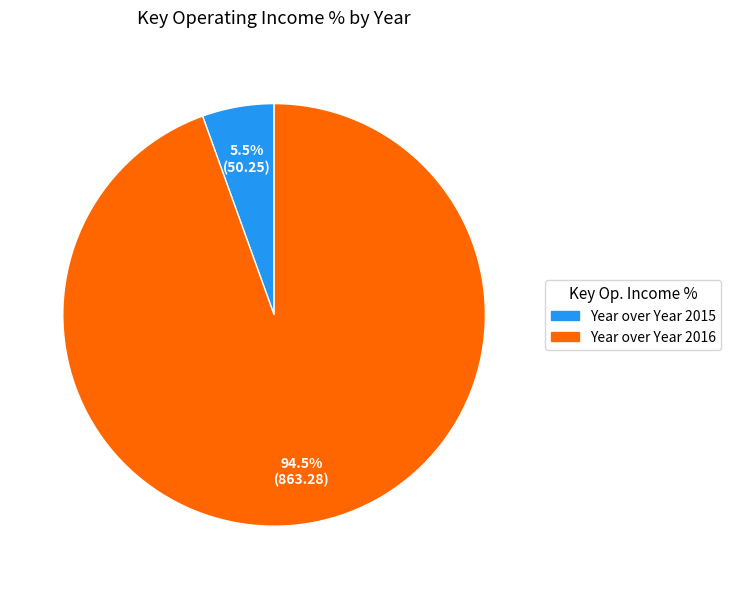

How many segments does this pie chart have?

2